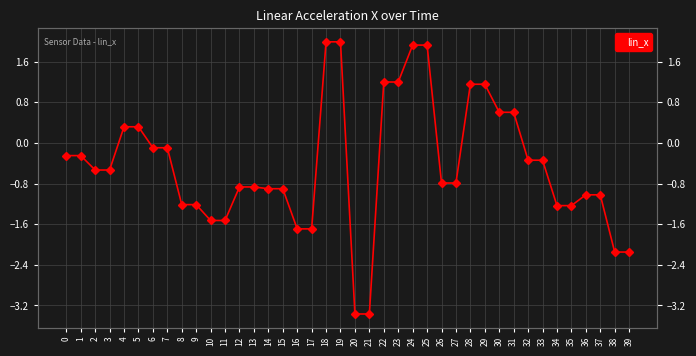

What is the maximum value shown in the chart?

2.0